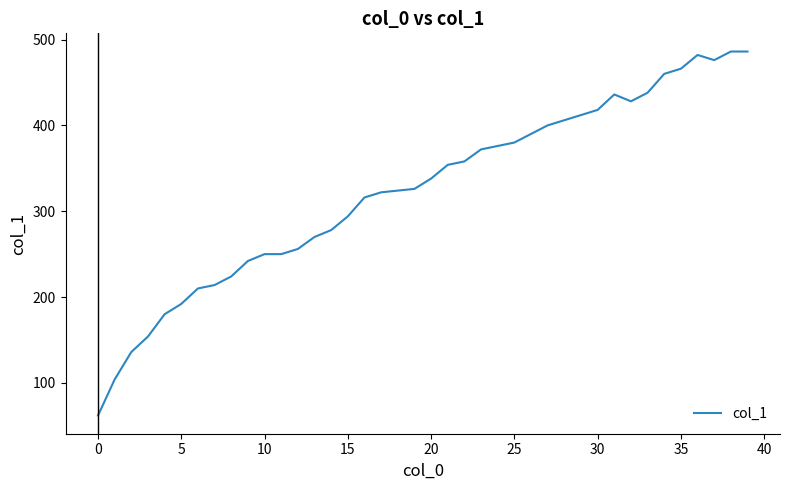

What is the minimum value shown in the chart?

62